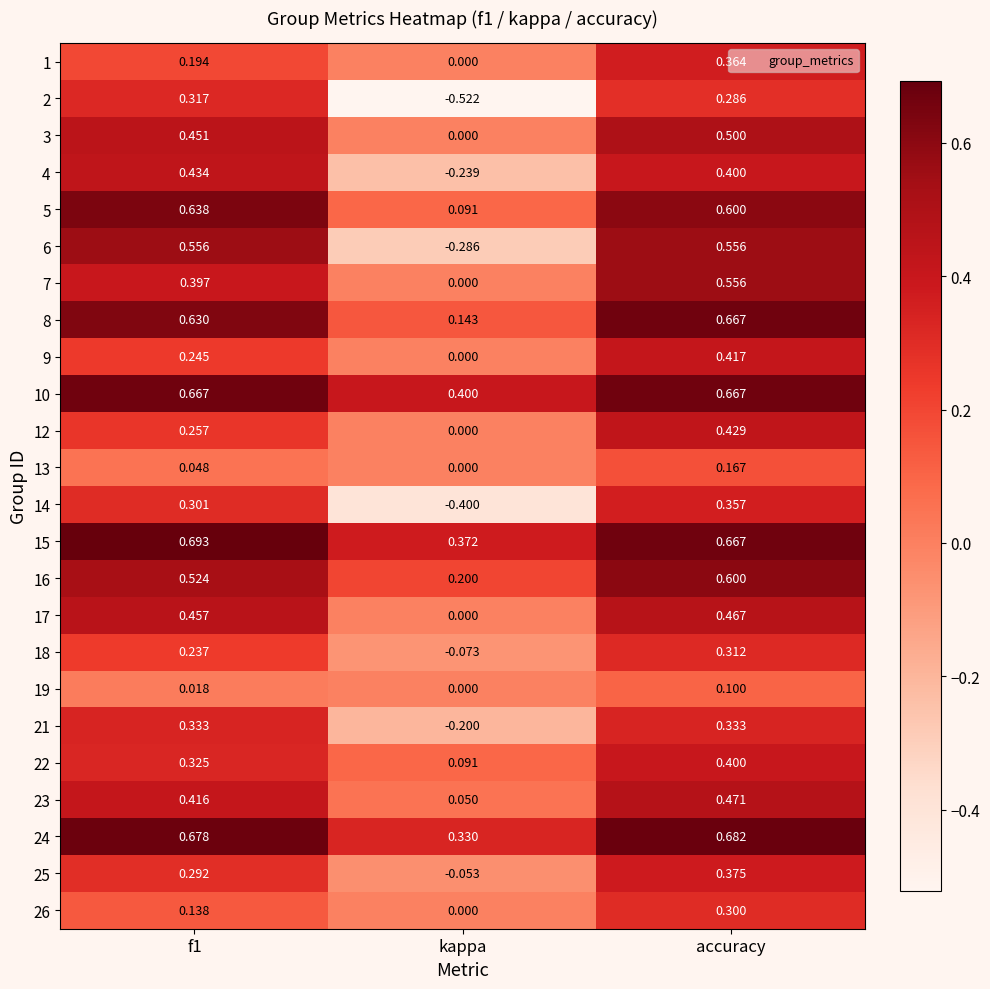

Is the value of 6 at kappa greater than the value of 1 at kappa?

No